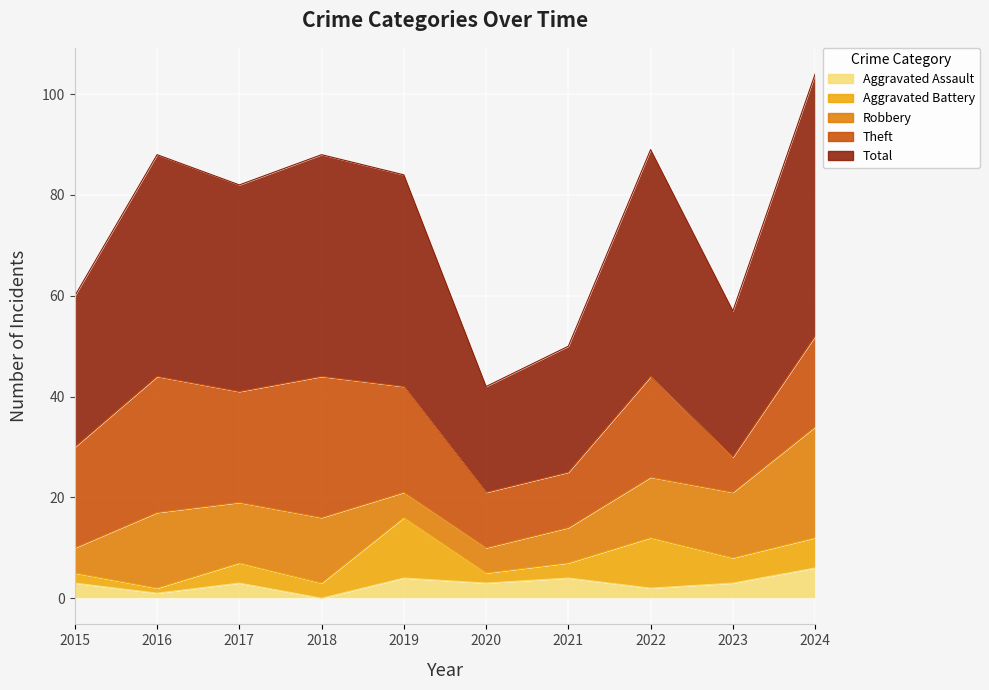

Rank the categories by Aggravated Battery value from lowest to highest.

2016, 2015, 2020, 2018, 2021, 2017, 2023, 2024, 2022, 2019